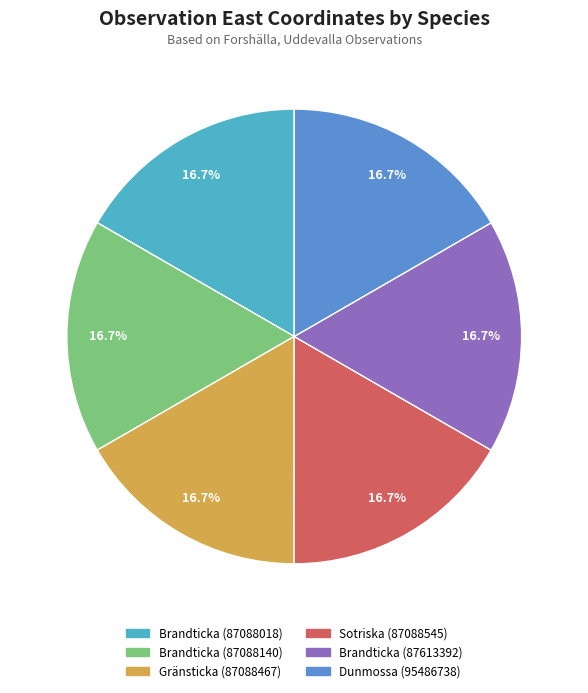

What percentage is the Dunmossa (95486738) slice, to the nearest percent?

17%